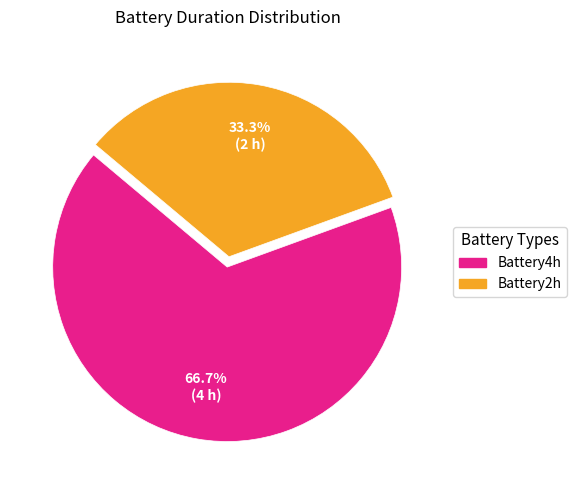

To the nearest percent, what percentage of the pie is Battery2h?

33%